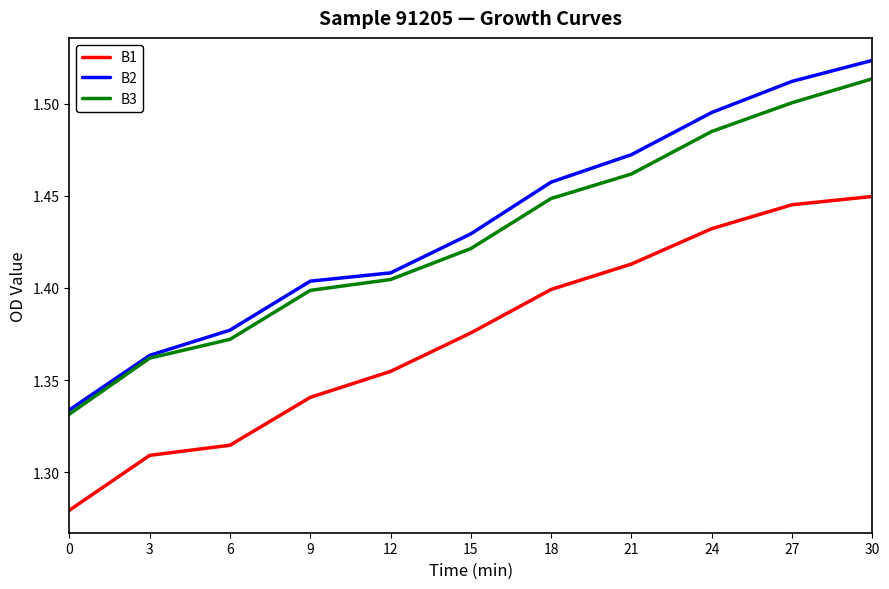

True or false: B1 and B3 intersect in this chart.

False